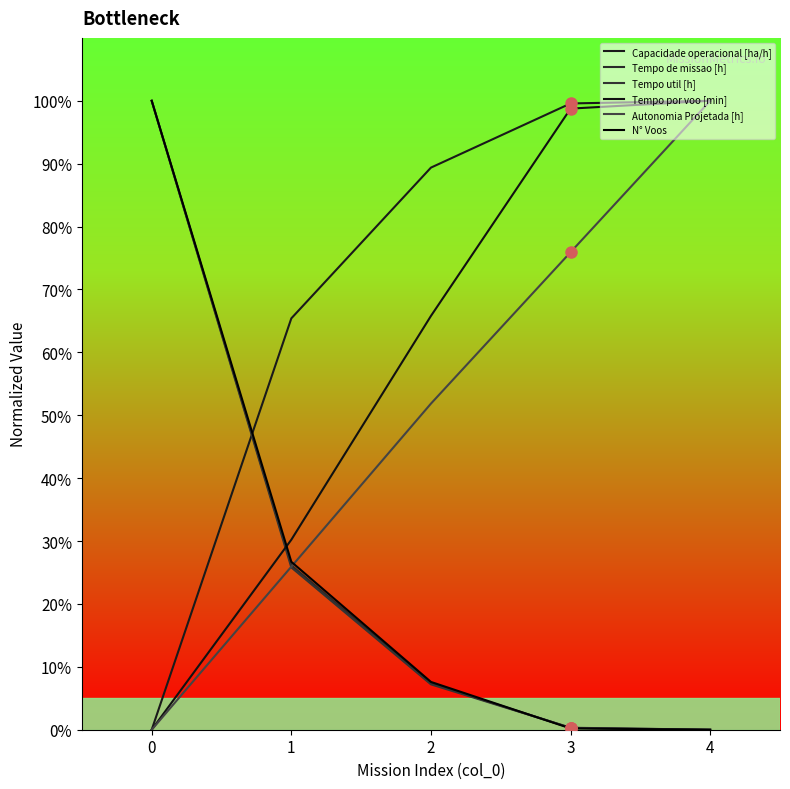

Between 0 and 3, which series saw the biggest shift?

N° Voos